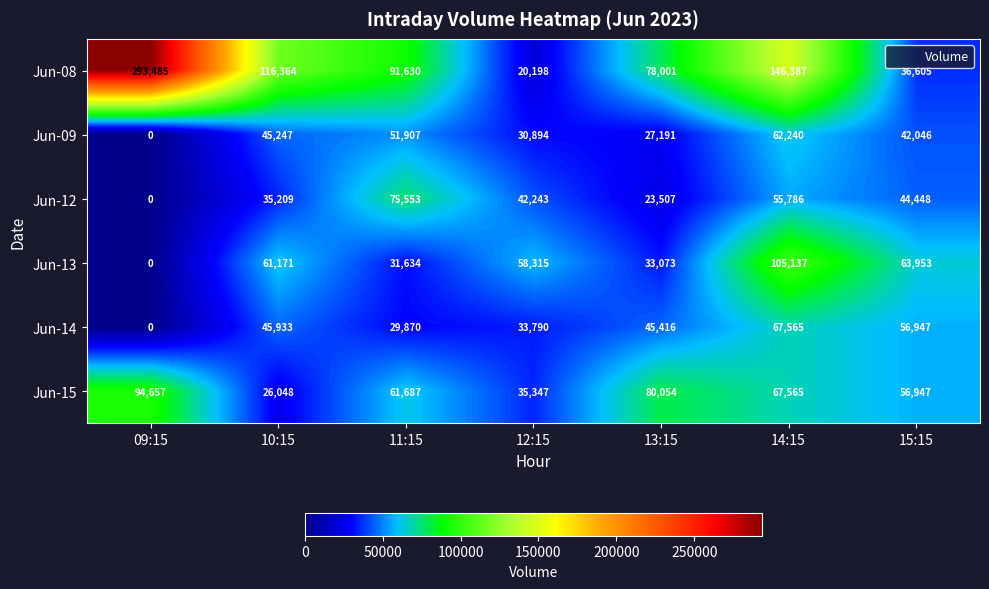

What is the approximate value of Jun-09 at 15:15?

42046